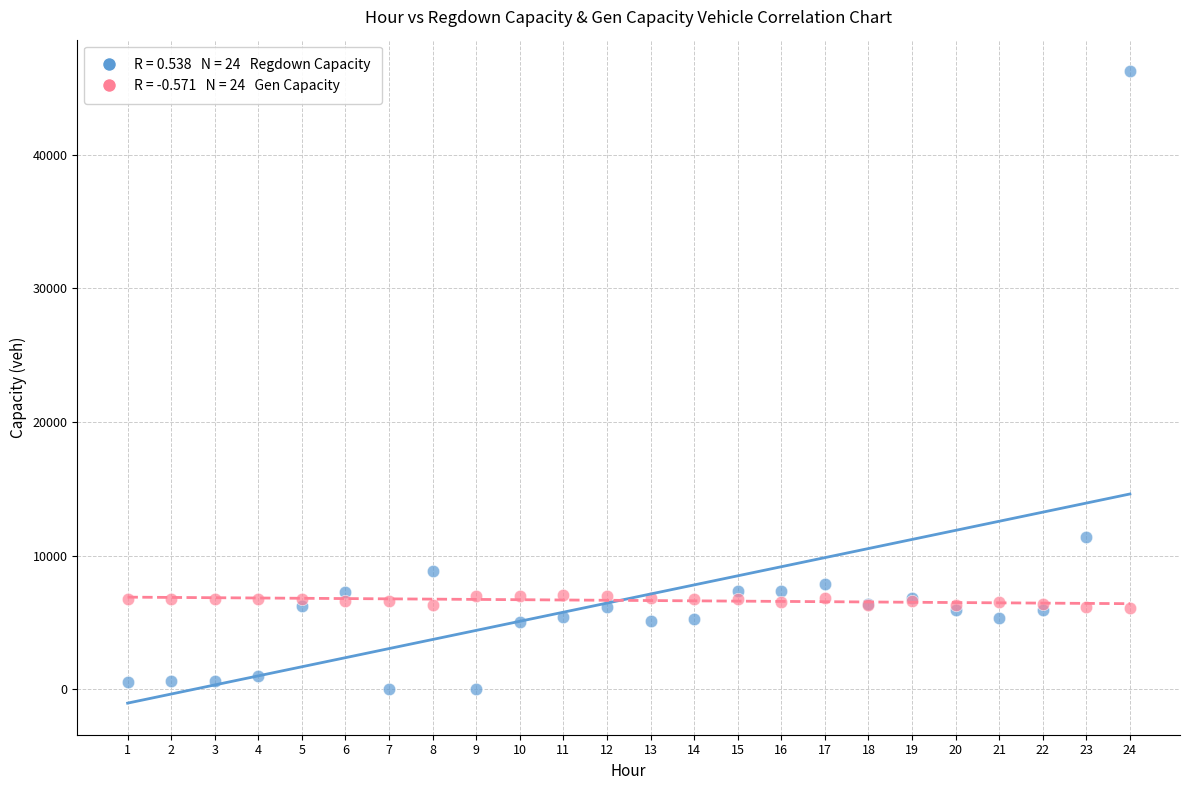

Across all series, what Y value is closest to 23130?

11388.7